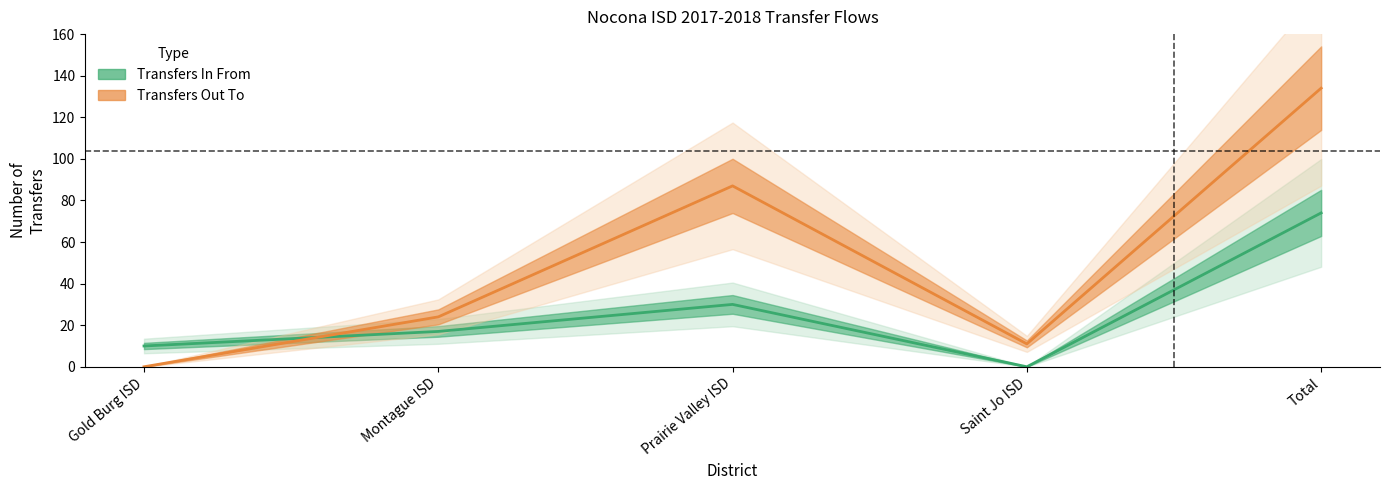

How many data points in Transfers Out To are less than 24?

2